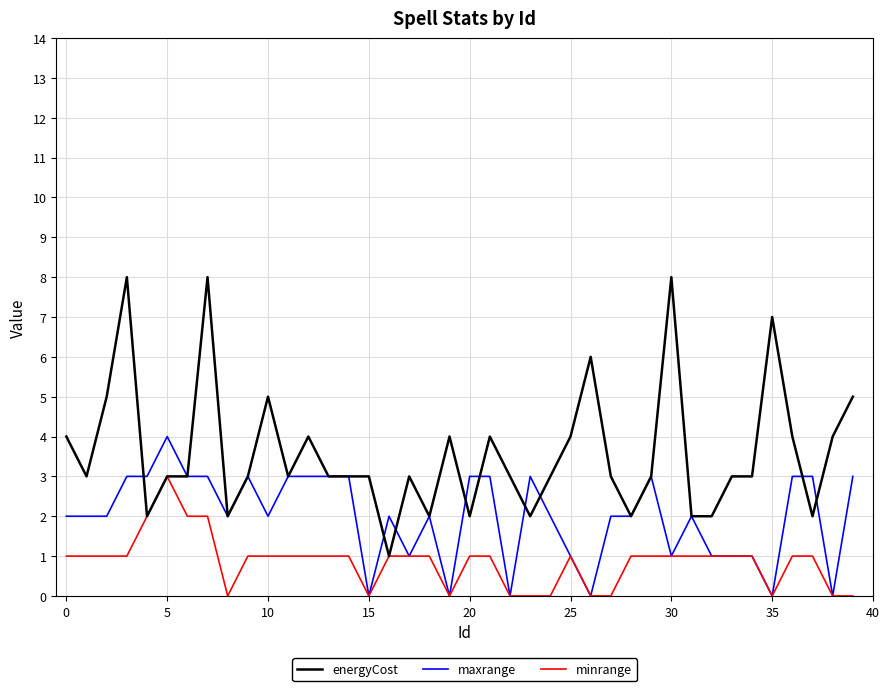

List the series in order of their peak value, lowest first.

minrange, maxrange, energyCost